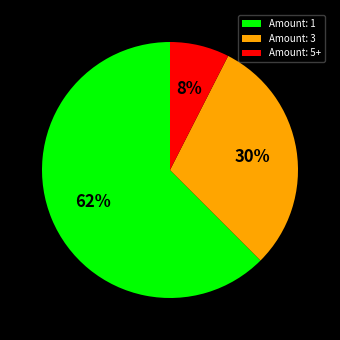

Which has a higher value, Amount: 1 or Amount: 3?

Amount: 1